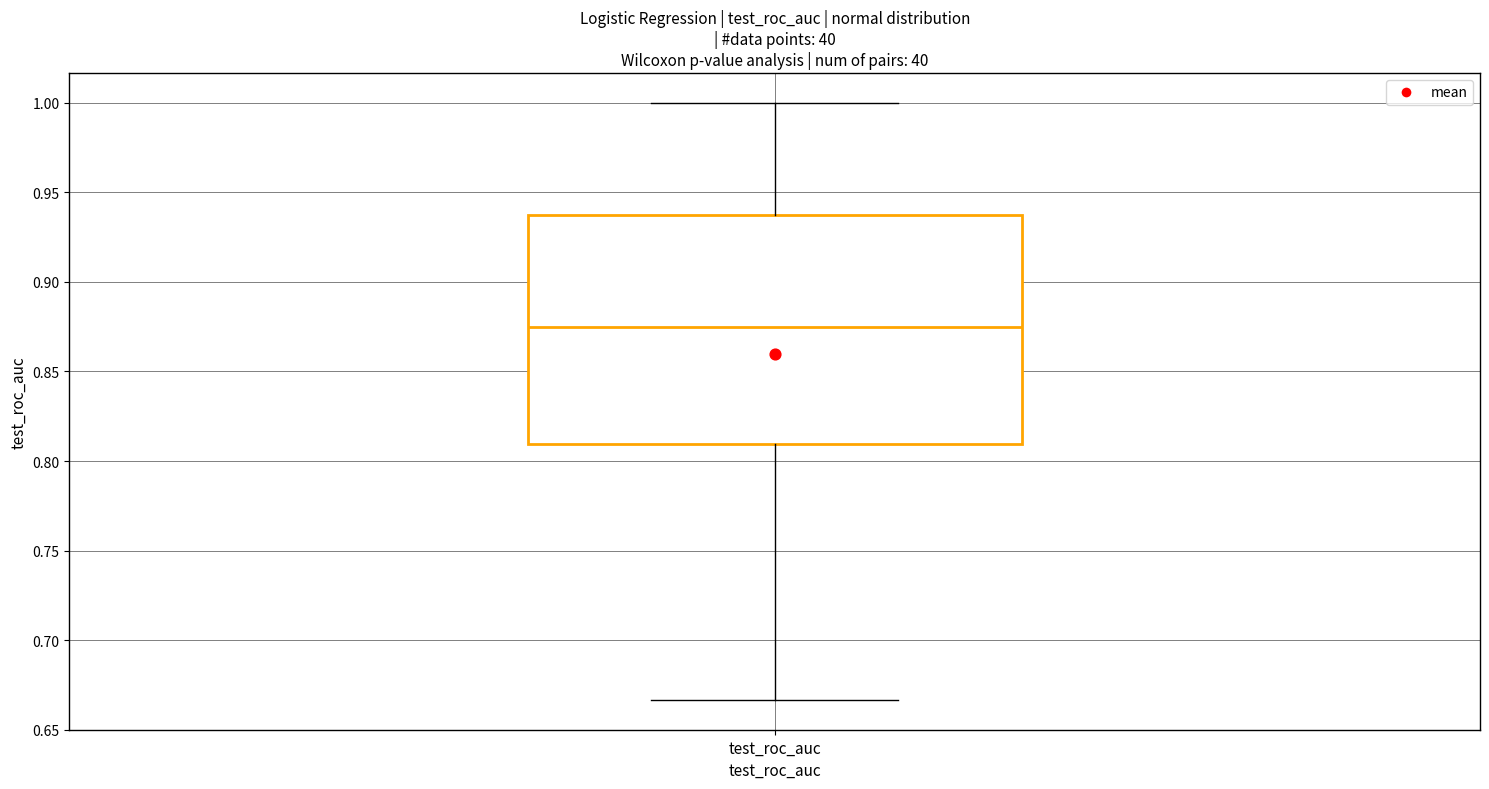

Transcribe this box plot: give where the median line is, the range the box spans, and where the two whiskers end, as read against the y-axis. The values are not printed on the chart, so give them approximately, as read against the axis.

median 0.875, box 0.810 to 0.940, whiskers 0.665 to 1.000